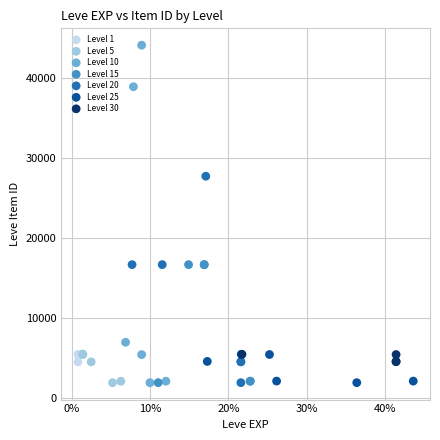

Which series reaches the maximum Y coordinate?

Level 10